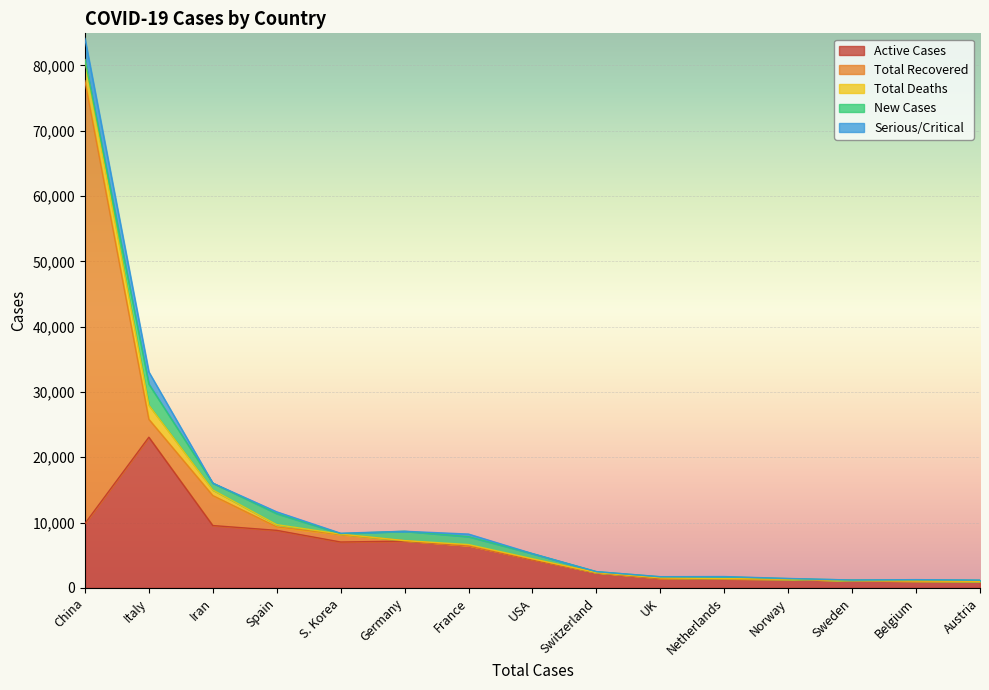

What is the label of the 9th point from the left?

Switzerland